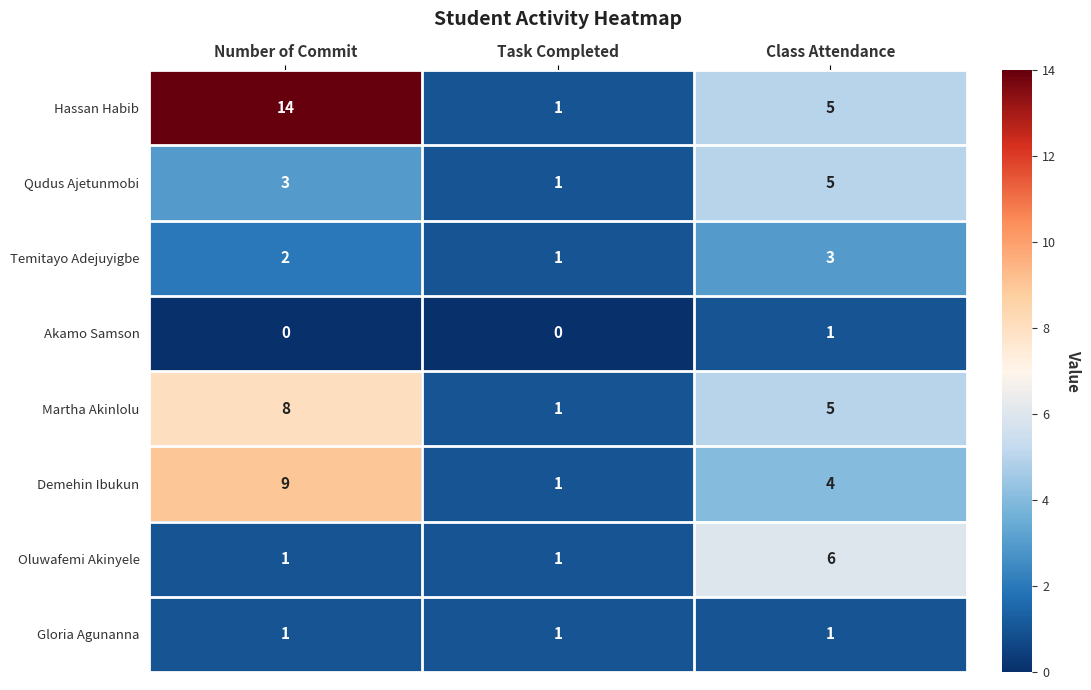

At how many categories does at least one series exceed 11?

1